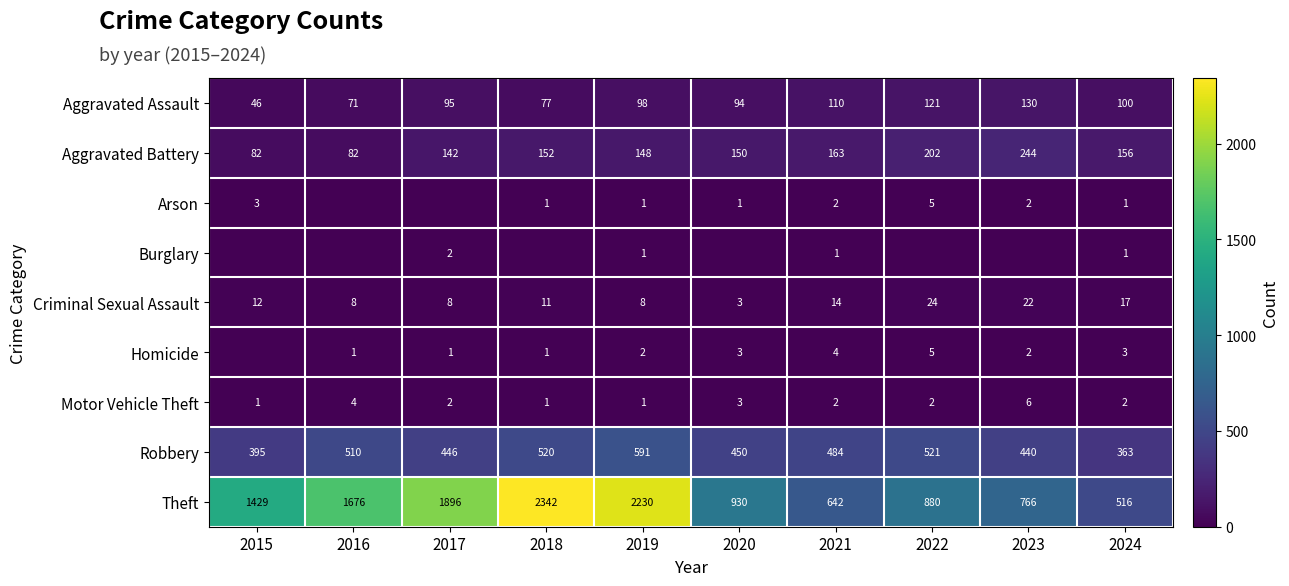

Between 2021 and 2017, which is larger?

2021